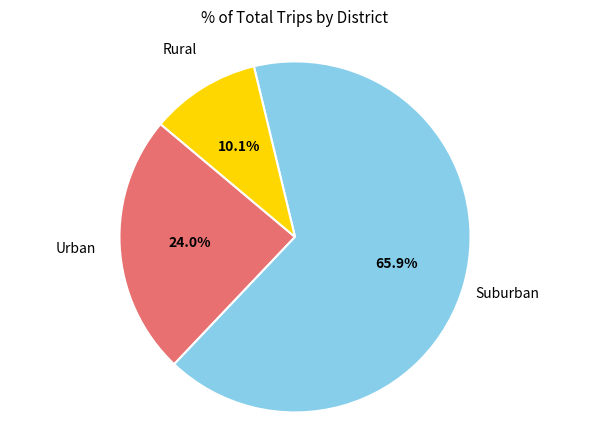

Is there a majority slice in this chart?

Yes